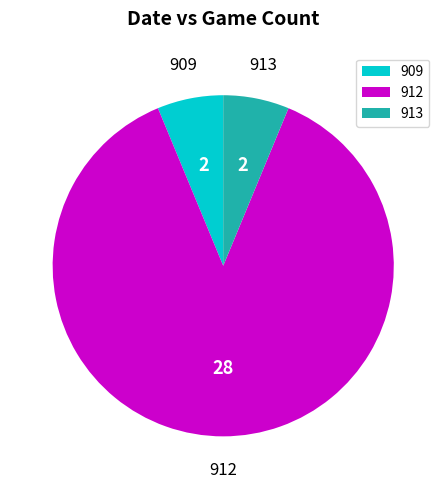

What is the largest slice in the pie chart?

912